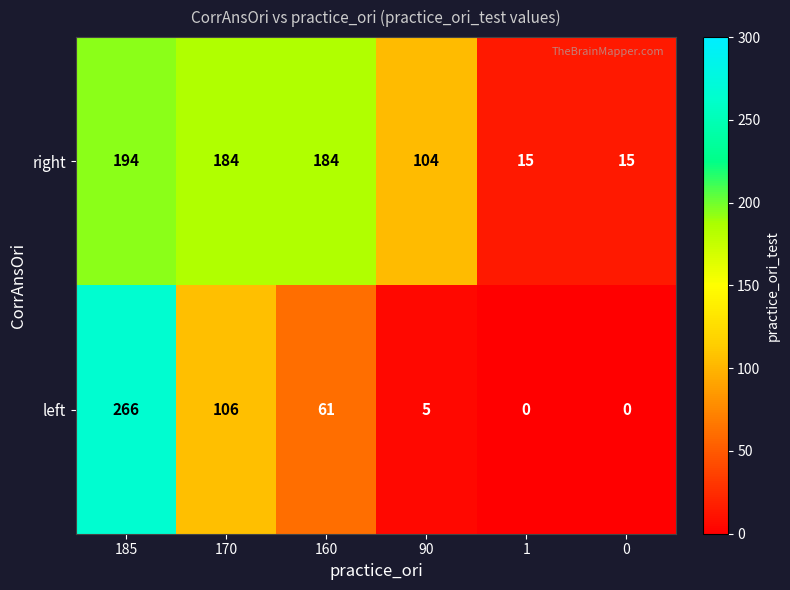

What is the difference between the right values at 160 and 90?

80